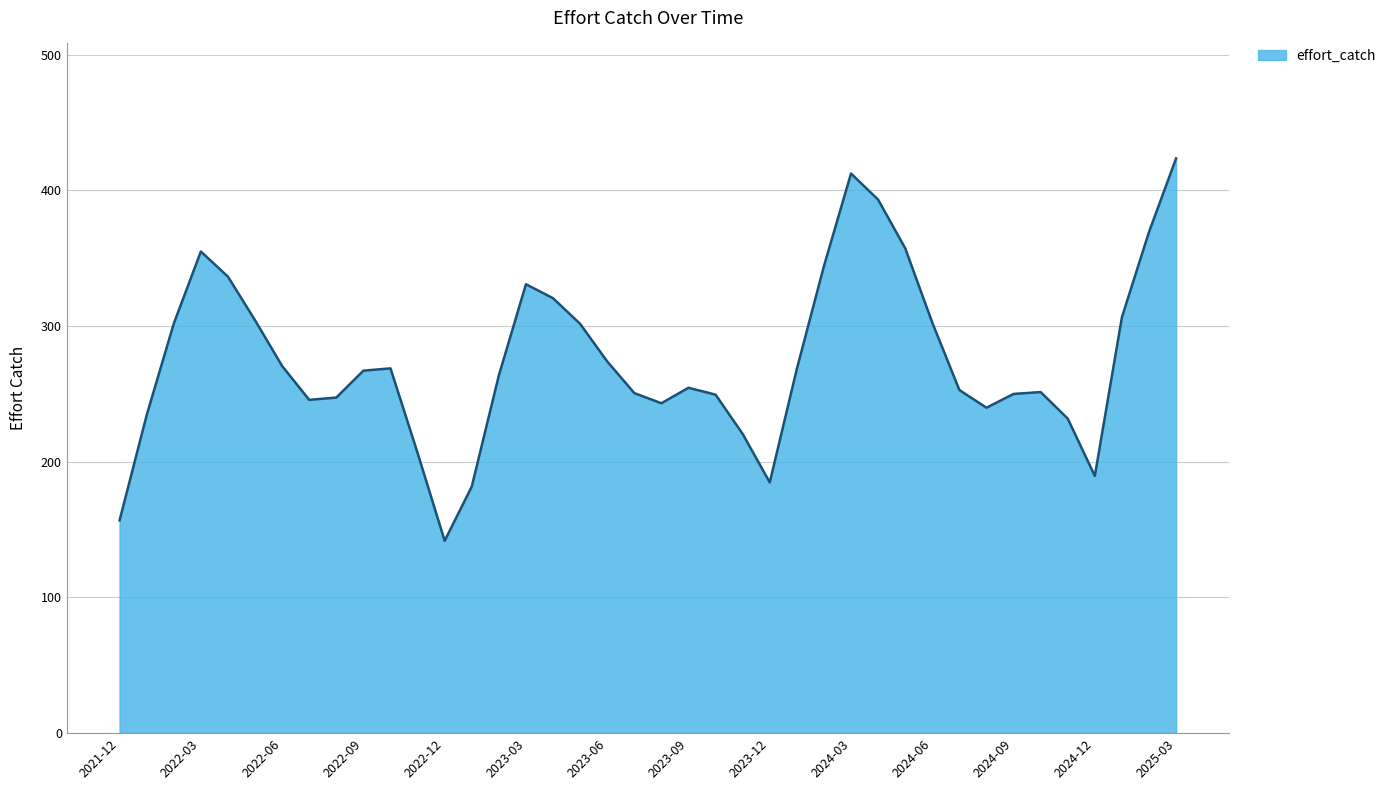

How many lines are shown in the chart?

1